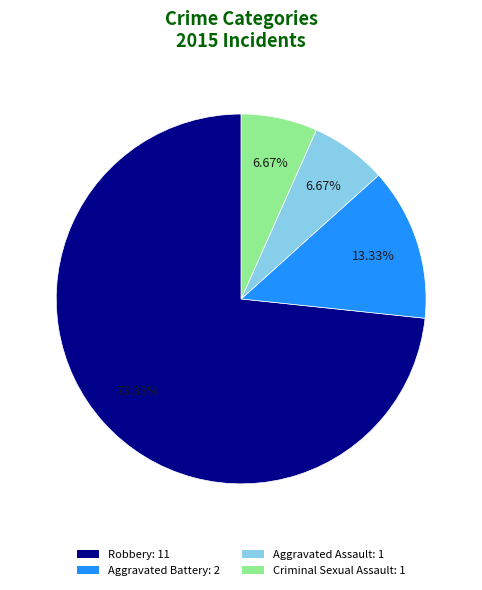

Is Criminal Sexual Assault the majority of the pie?

No